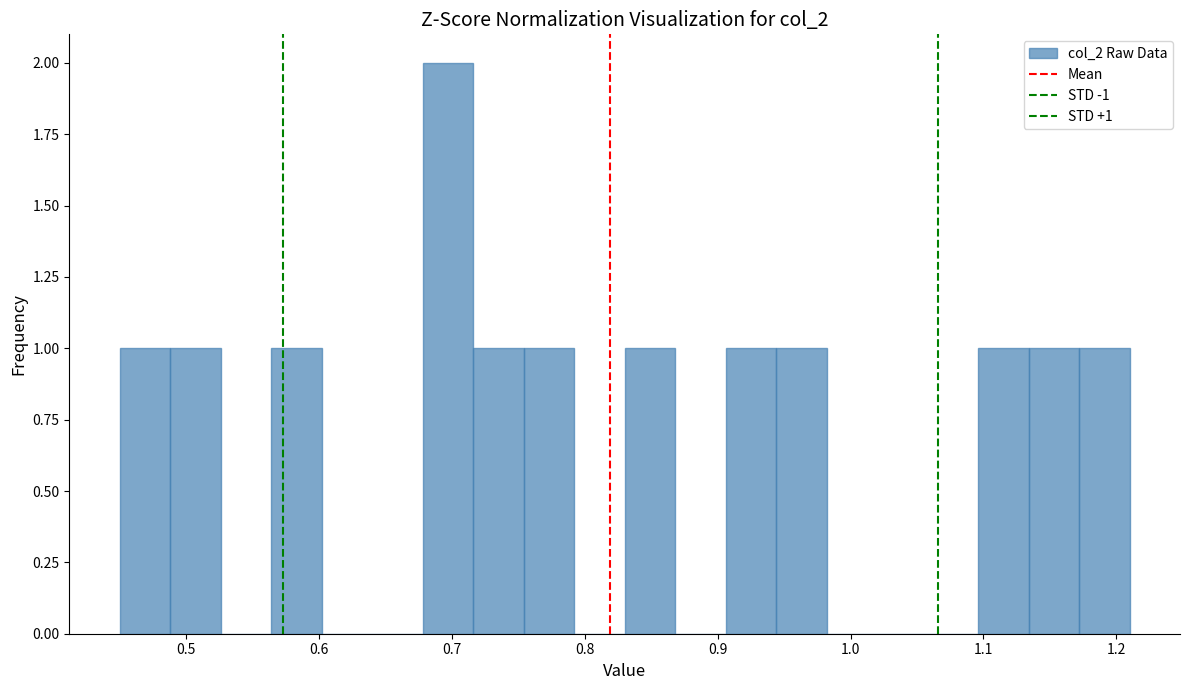

Read against the x-axis, roughly where is the centre of the tallest bar?

0.70